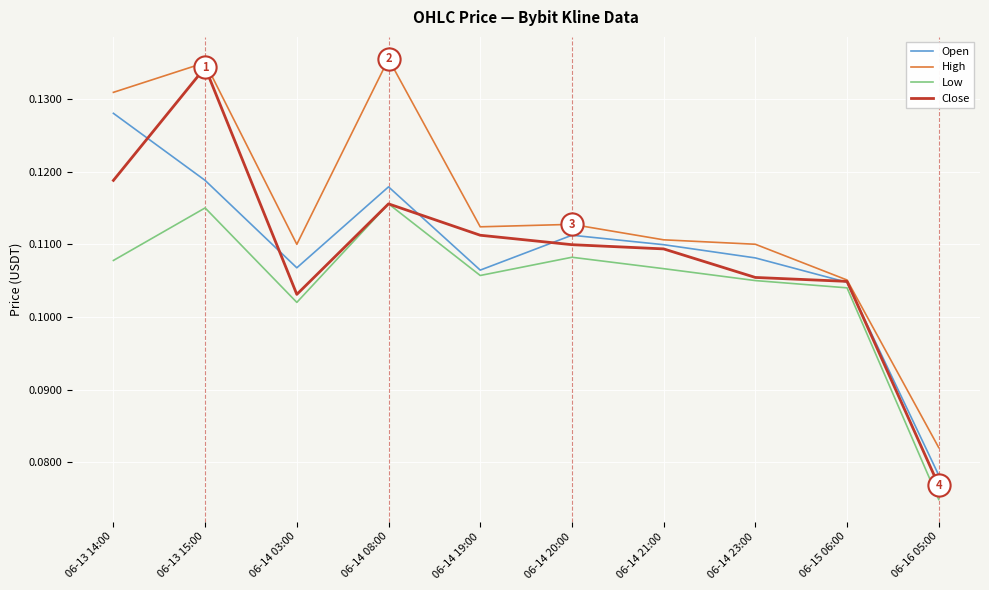

What is the total value across all series at 06-14 19:00?

0.4